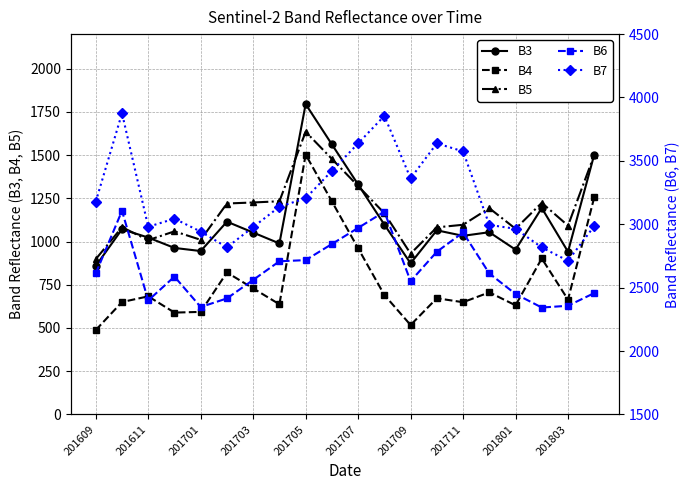

Which series has the largest total across all categories?

B7